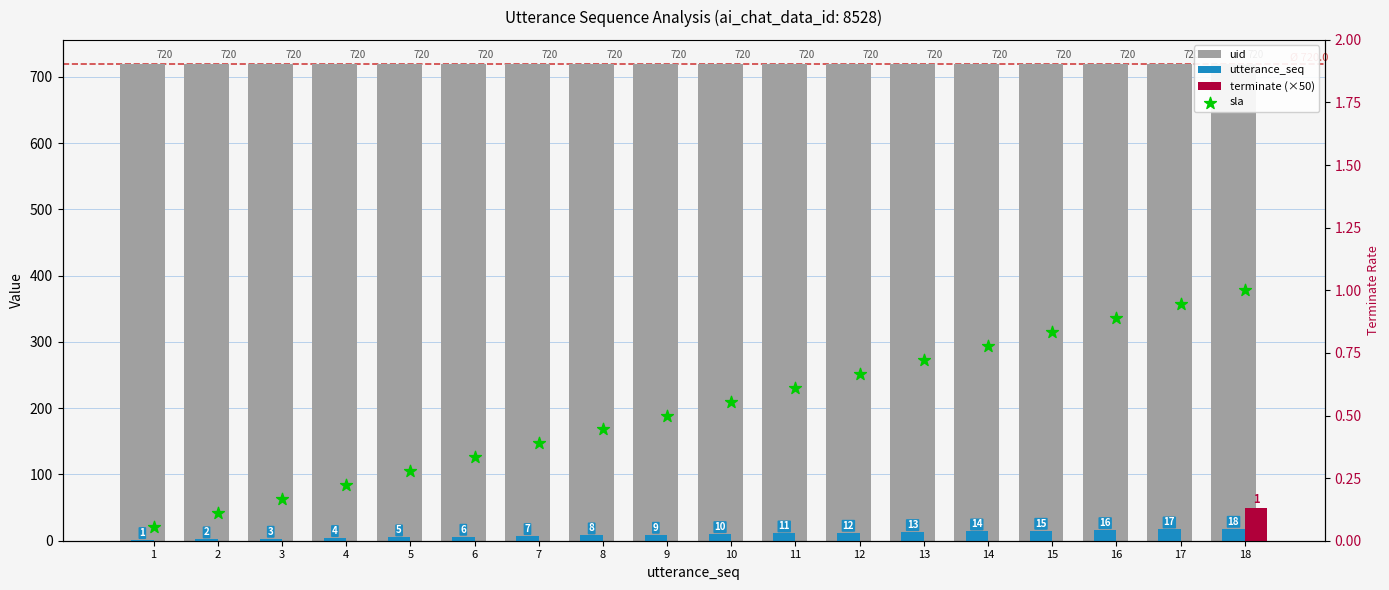

Which series has the largest Y range (max minus min)?

terminate (×50)